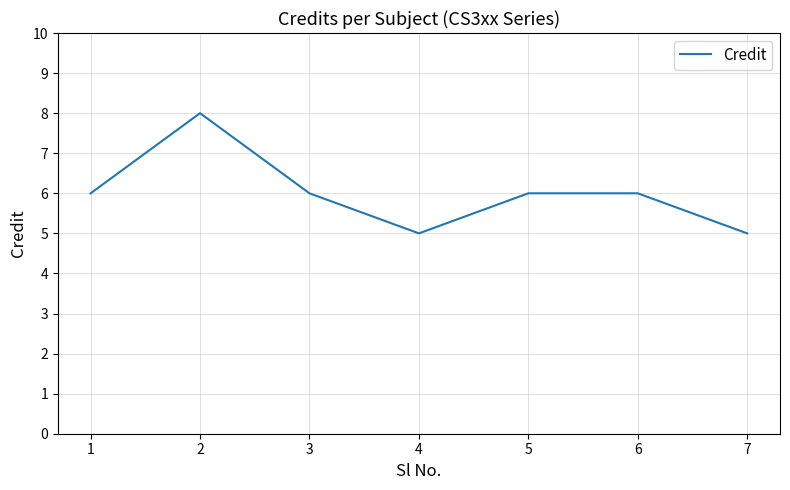

Read the value at 7.

5